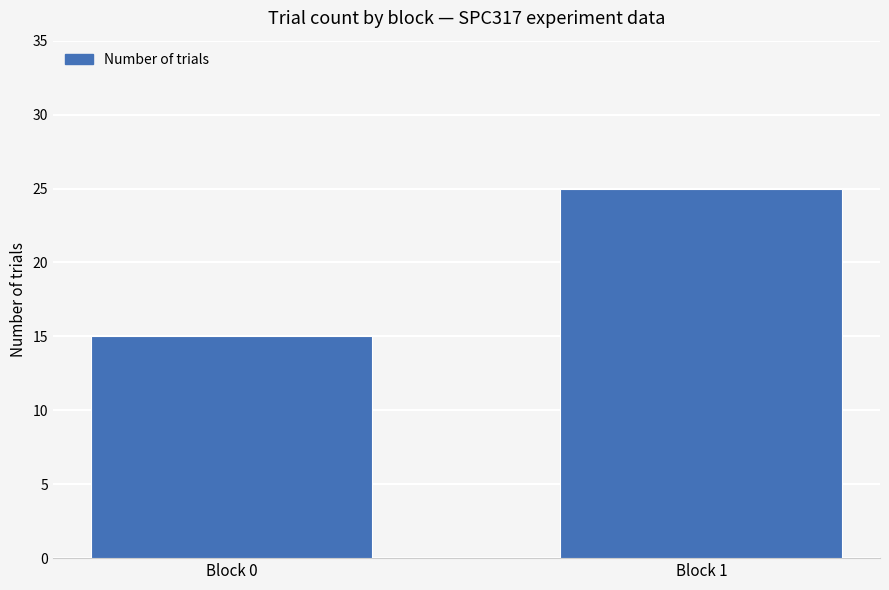

At which category does the chart reach its peak across all series?

Block 1